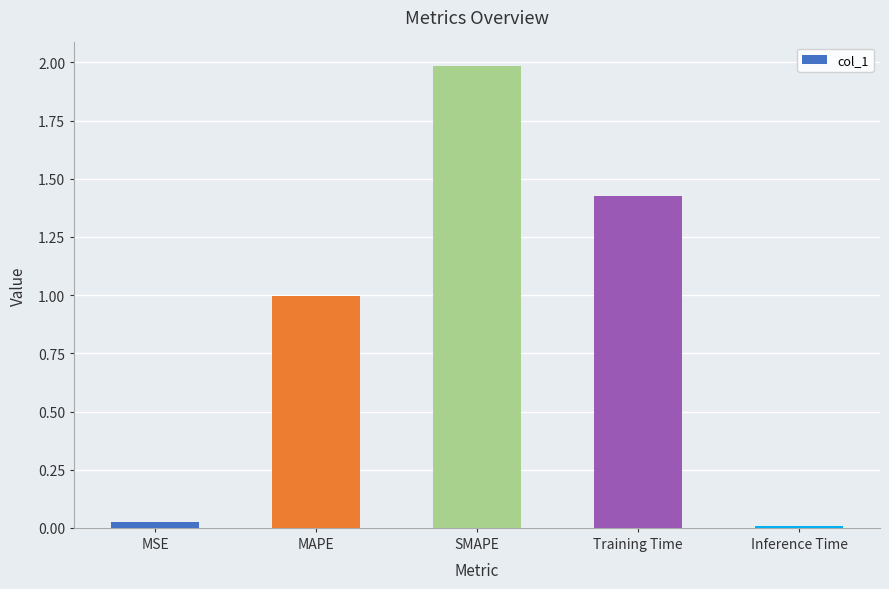

Which has a higher value, MSE or Training Time?

Training Time